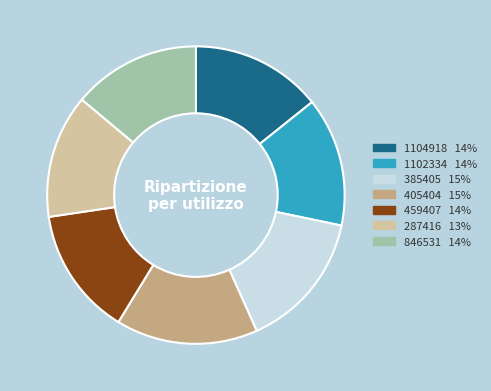

Is the sum of 287416 and 459407 greater than half?

No